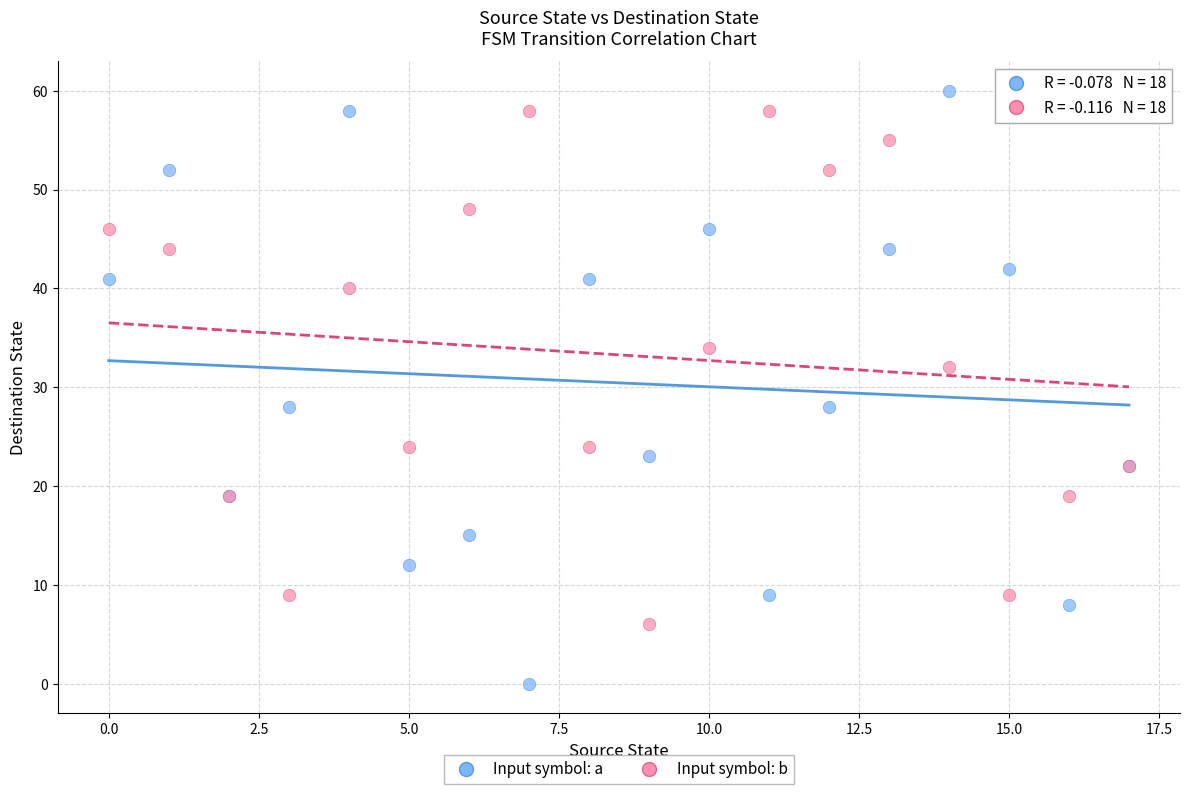

Which series reaches the maximum Y coordinate?

Input symbol: a